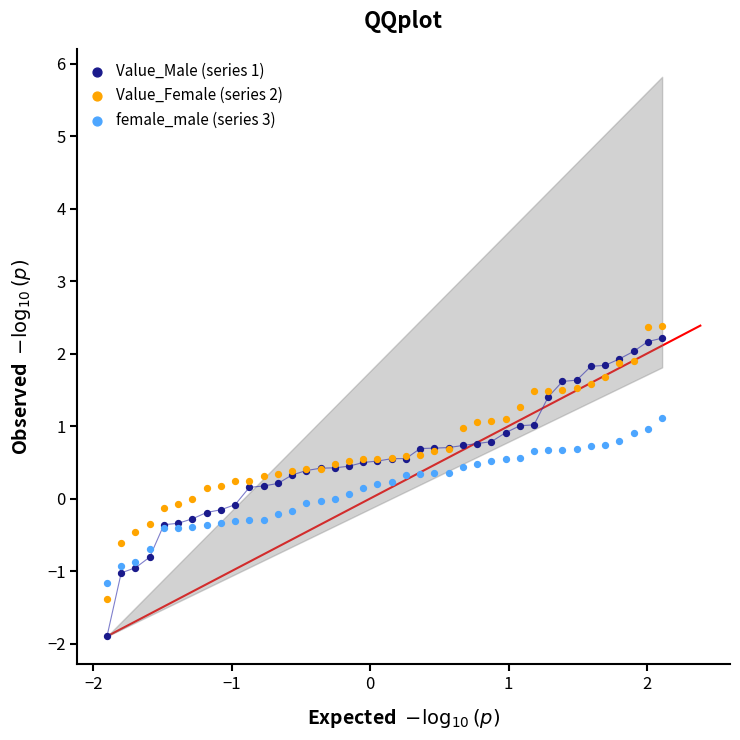

Which series has the widest spread of Y values?

Value_Male (series 1)